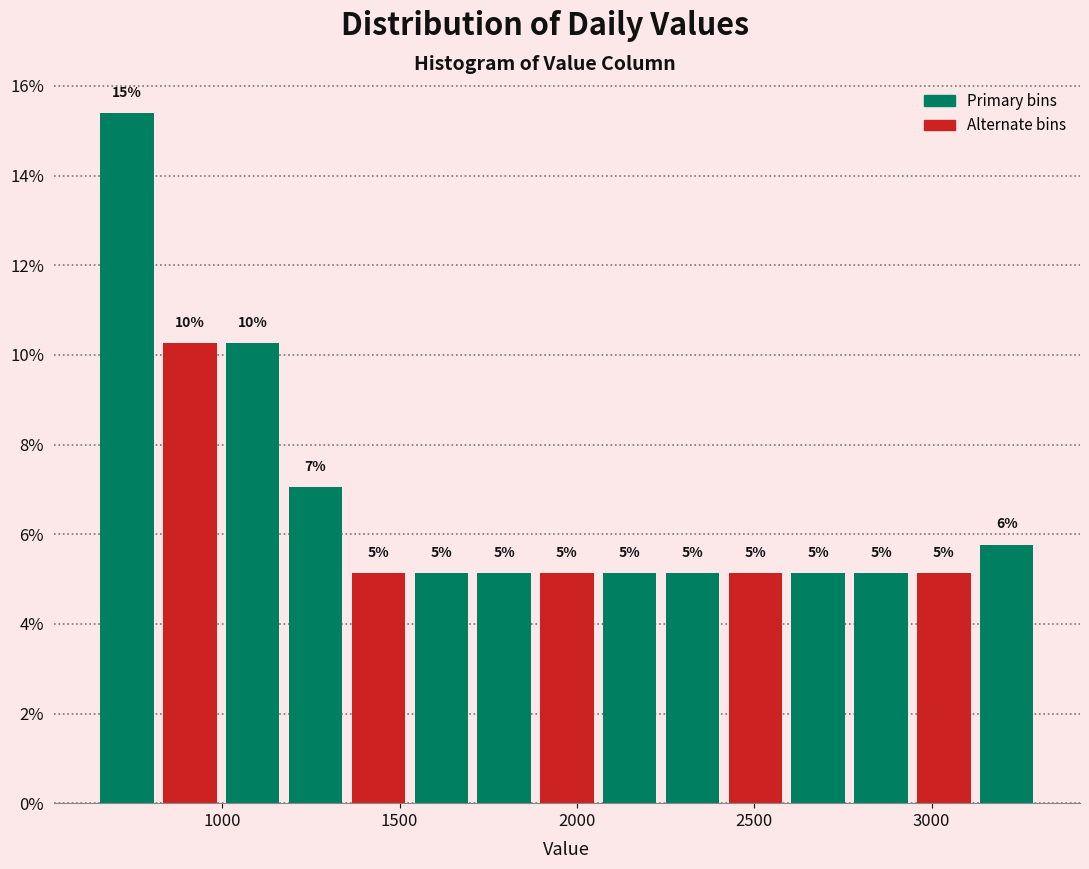

Read against the x-axis, roughly where is the centre of the tallest bar?

750